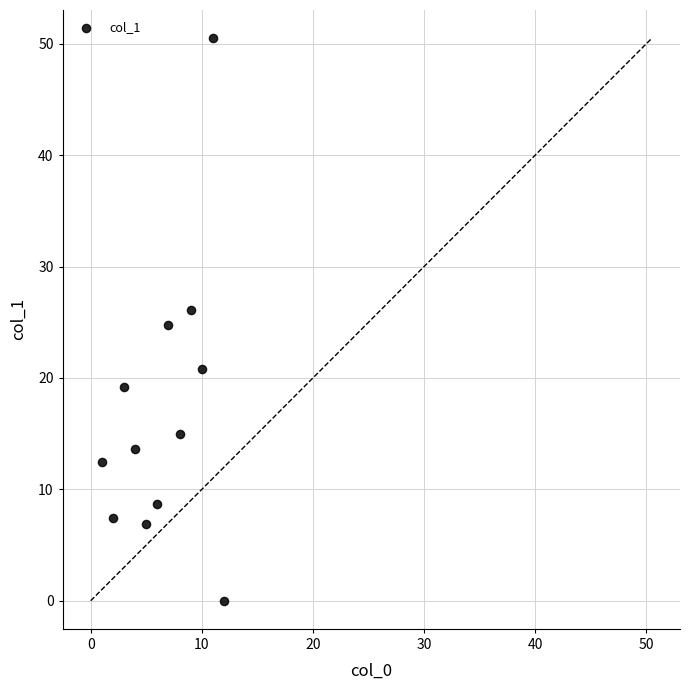

What is the range of X values (max minus min)?

11.0